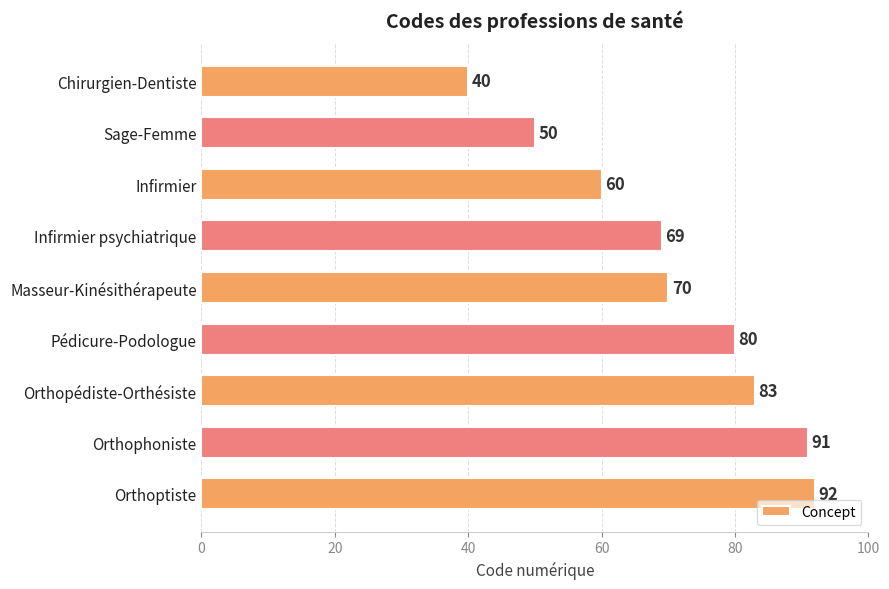

Between Sage-Femme and Infirmier psychiatrique, which is larger?

Infirmier psychiatrique